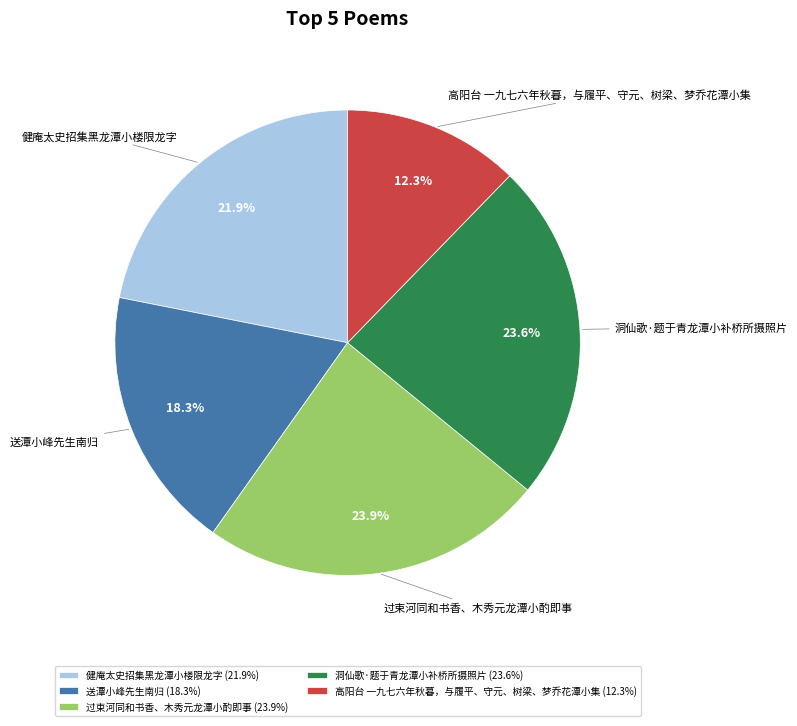

Approximately how many times larger is the value at 健庵太史招集黑龙潭小楼限龙字 compared to 洞仙歌·题于青龙潭小补桥所摄照片?

0.9